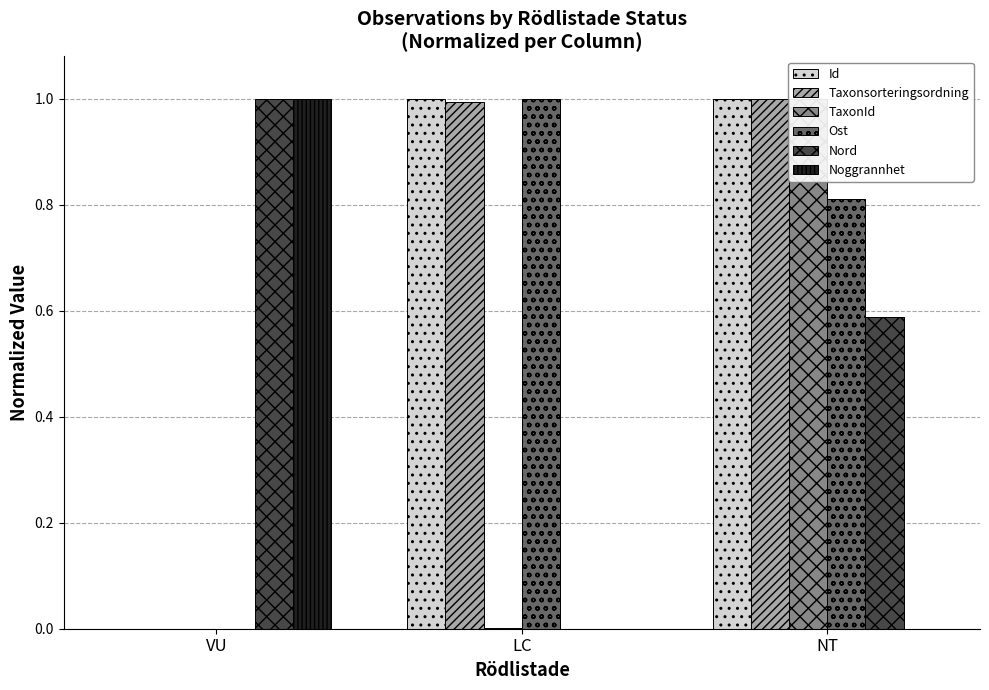

Does the chart contain any negative values?

No